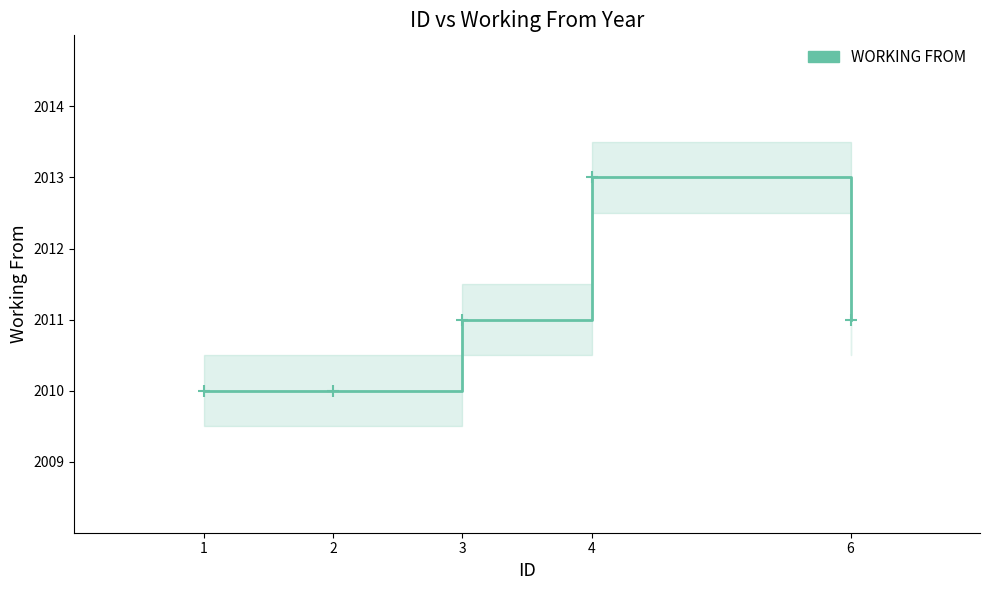

The value at 2 is 2010. True or false?

True